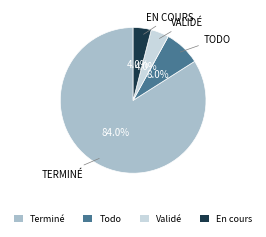

Which slice is the largest?

Terminé